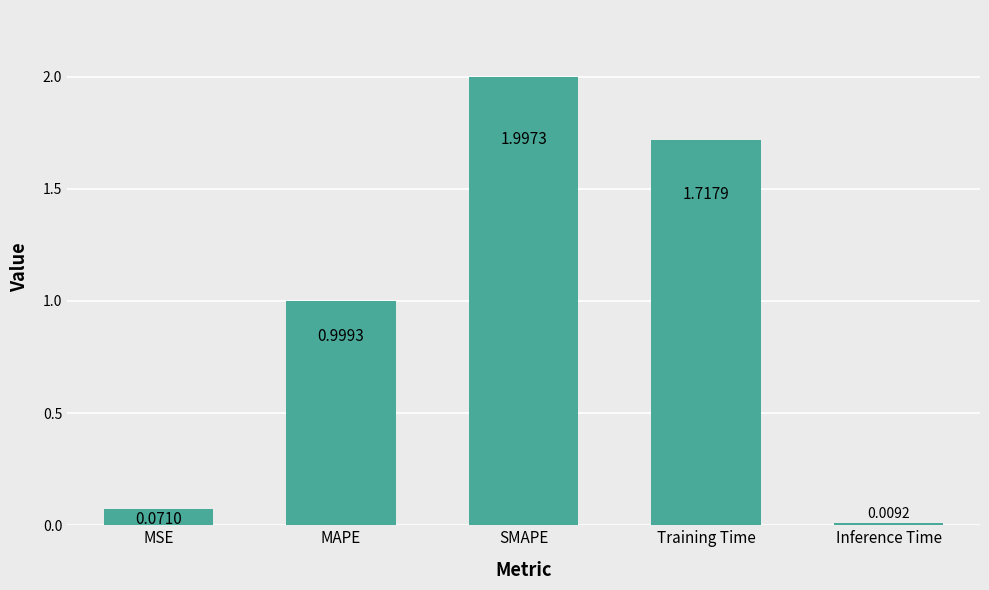

What is the average value?

1.0